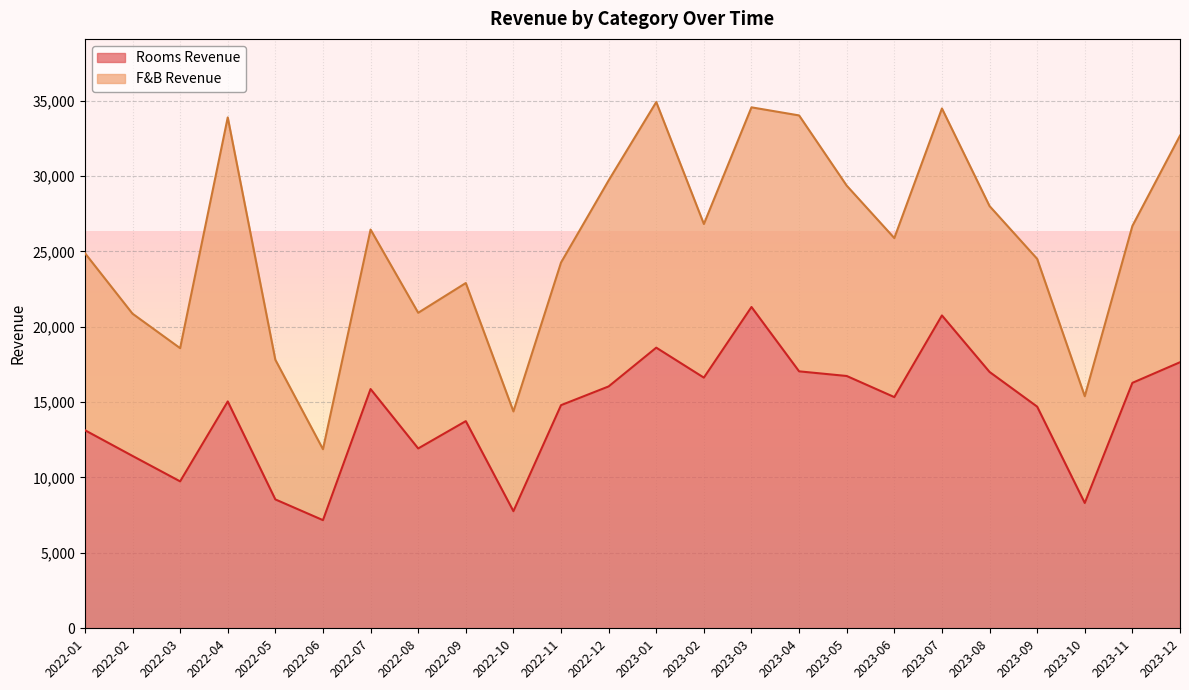

What position from the left is 2023-10?

22